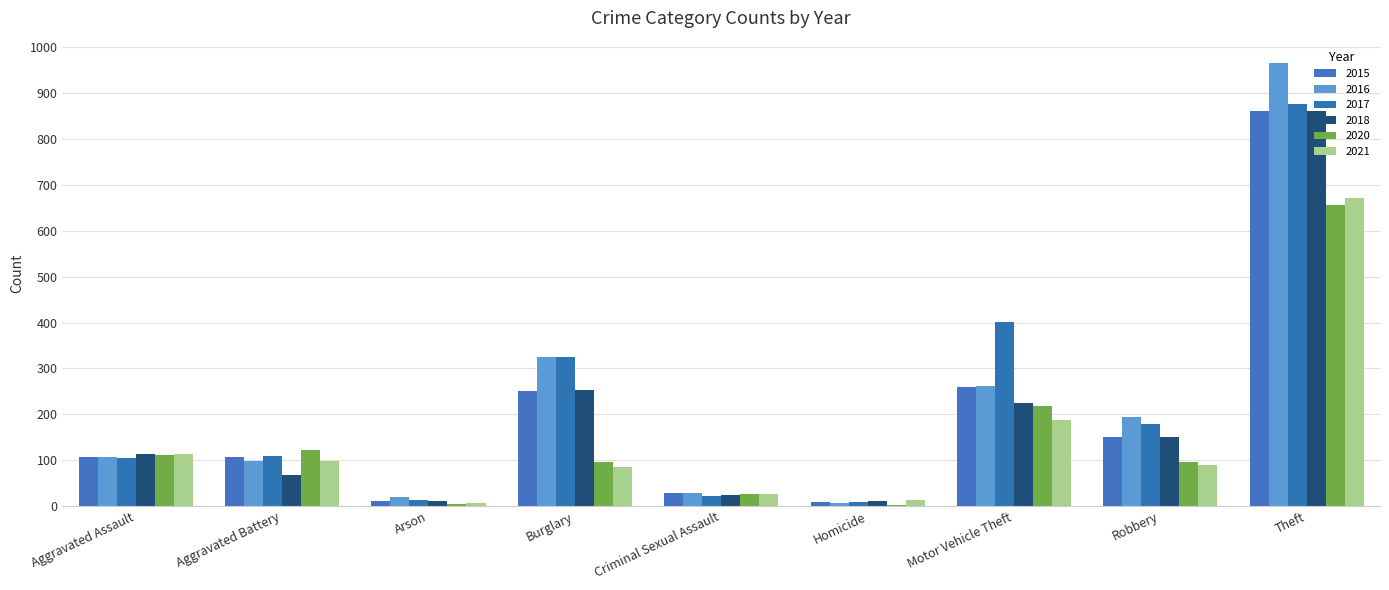

Between Aggravated Battery and Homicide, which series saw the biggest shift?

2020